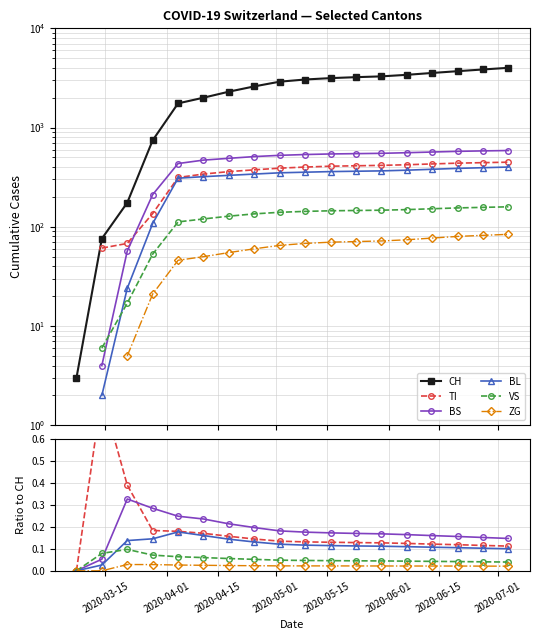

True or false: VS has more than 1 points higher than both neighbors.

False